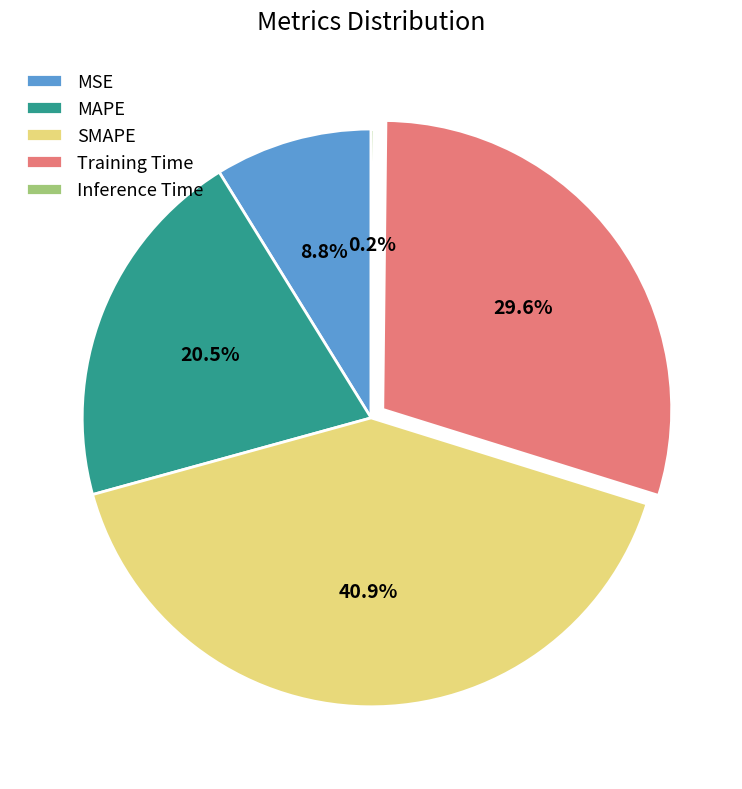

Approximately how many times larger is the value at Training Time compared to SMAPE?

0.7